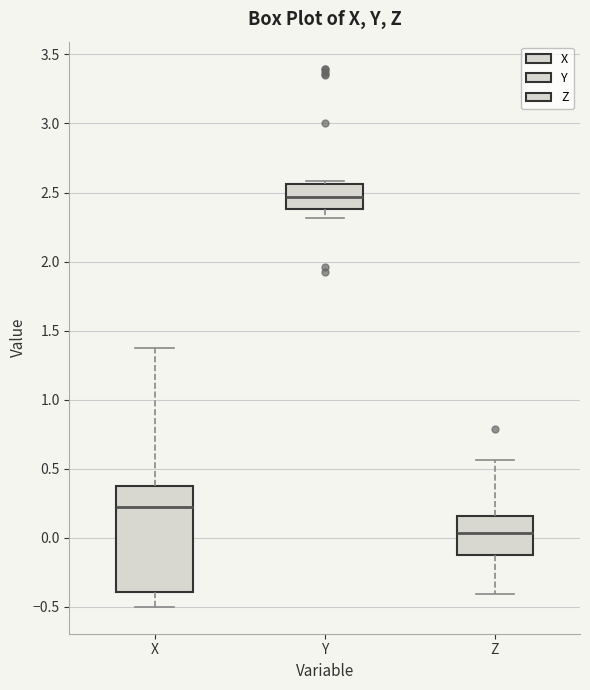

Reading left to right, read every box against the y-axis: the position of its median line, the range the box covers, and the ends of its whiskers. The values are not printed on the chart, so give them approximately, as read against the axis.

X: median 0.25, box -0.40 to 0.35, whiskers -0.50 to 1.35
Y: median 2.45, box 2.40 to 2.55, whiskers 2.30 to 2.60
Z: median 0.05, box -0.15 to 0.15, whiskers -0.40 to 0.55